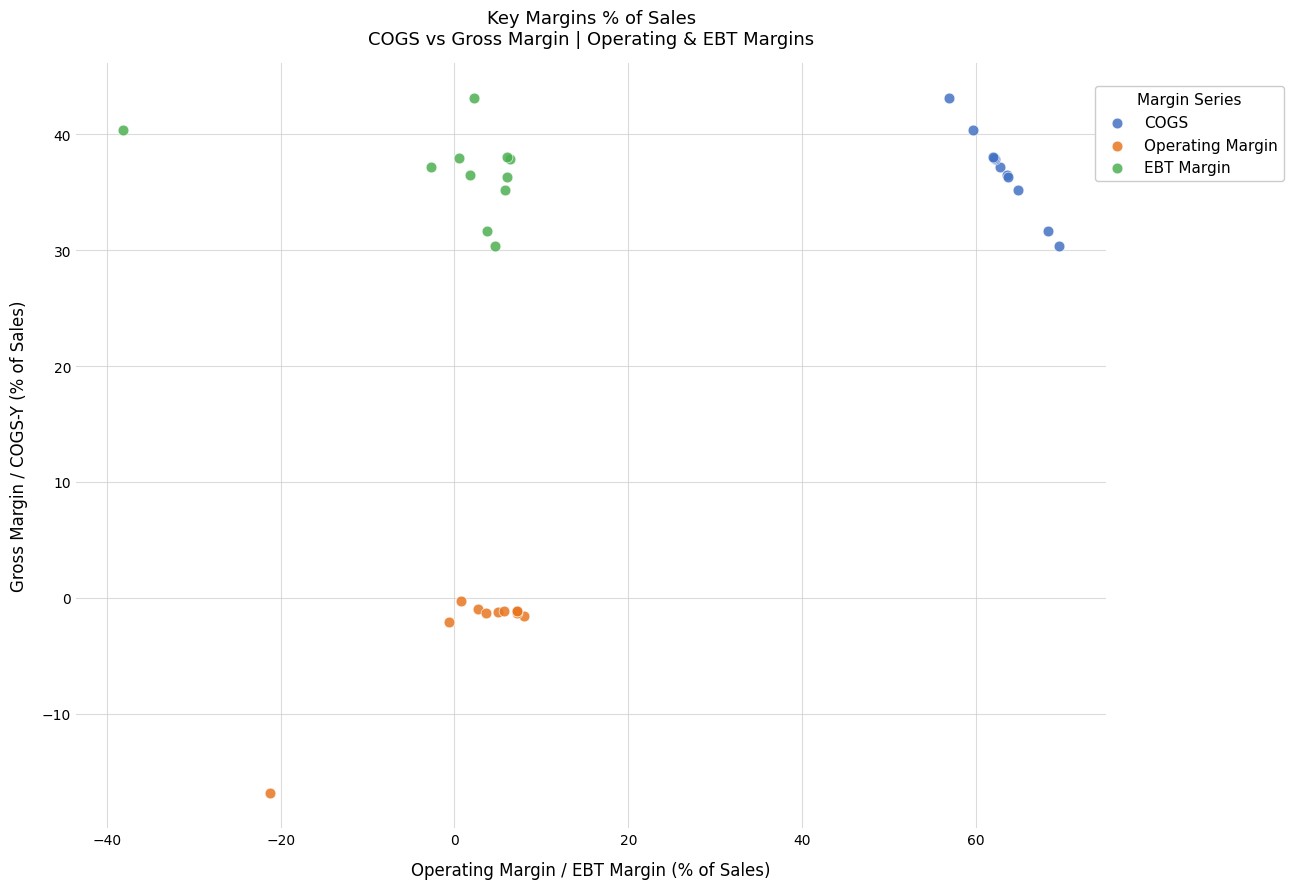

Which series has the largest Y range (max minus min)?

Operating Margin